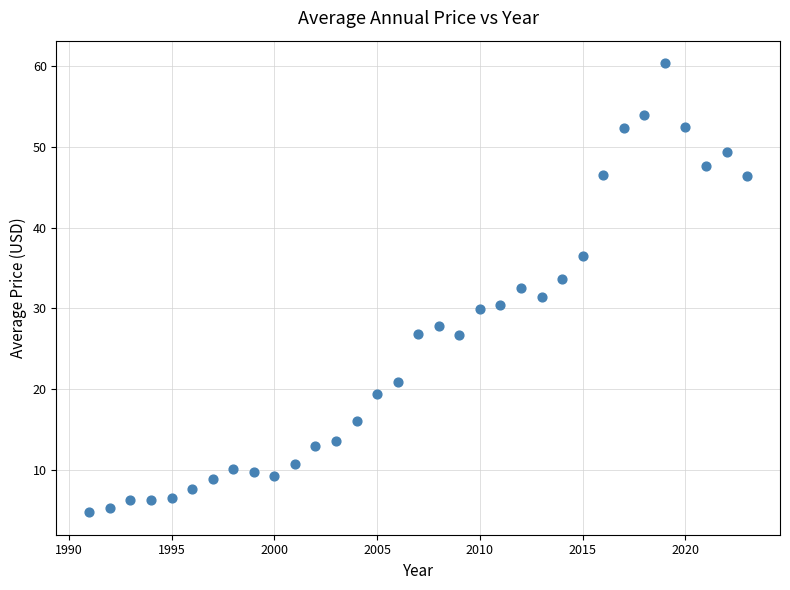

What is the range of Y values (max minus min)?

55.6